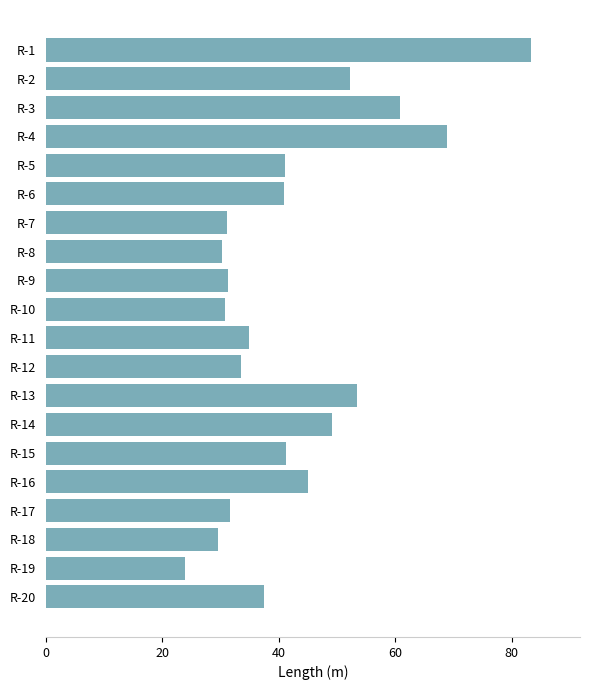

What is the ratio of the value at R-12 to the value at R-10?

1.1